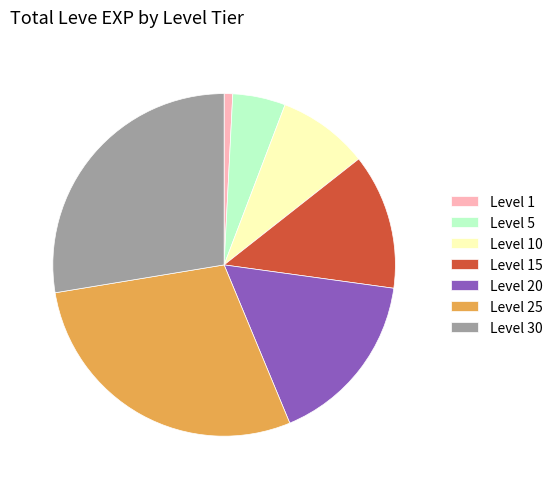

Rank the categories by value from lowest to highest.

Level 1, Level 5, Level 10, Level 15, Level 20, Level 30, Level 25